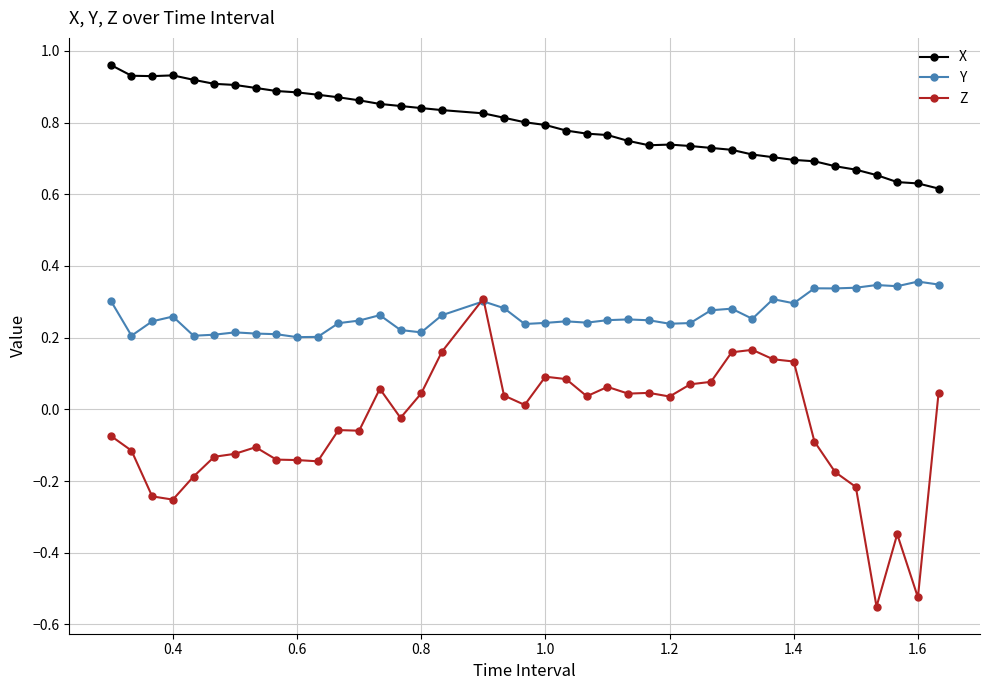

Rank the series by their average value, from highest to lowest.

X, Y, Z